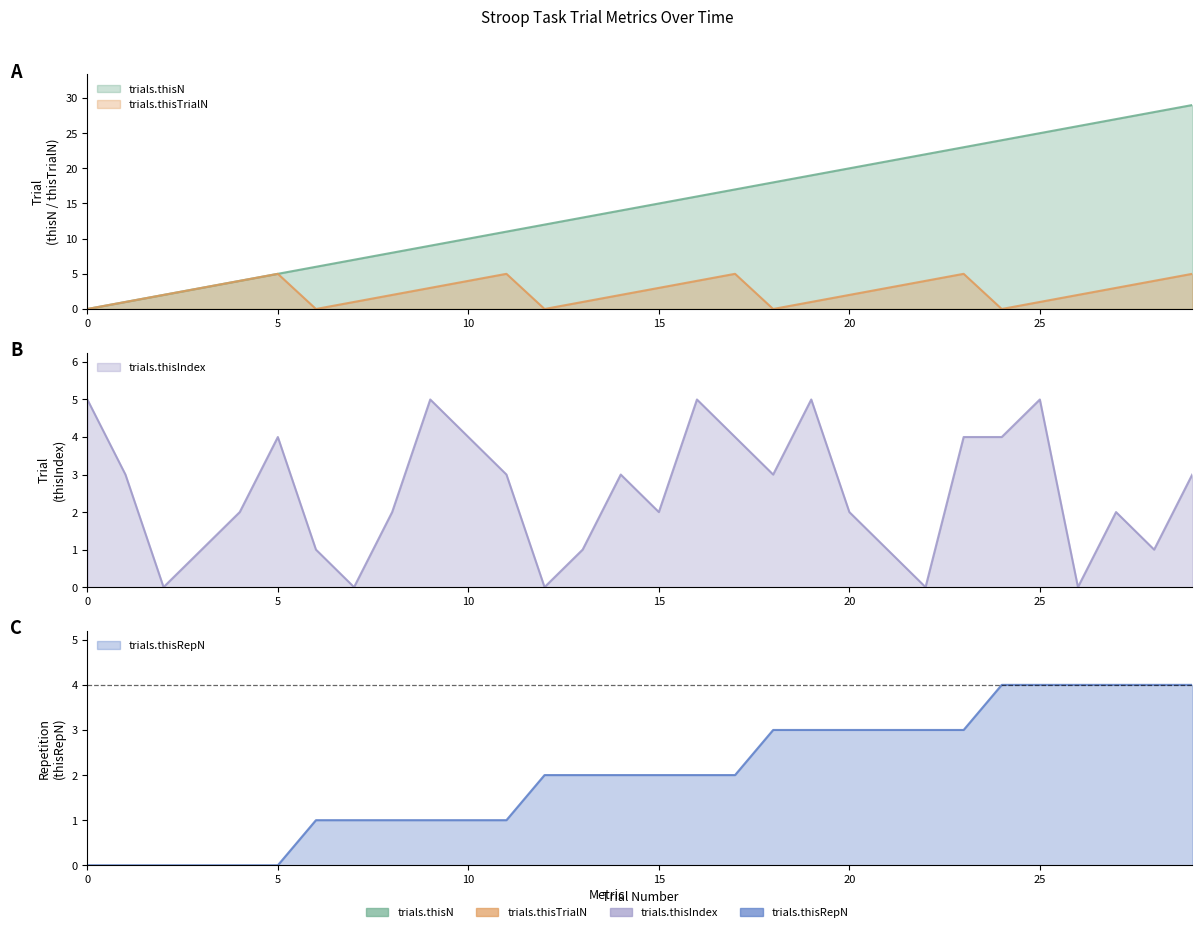

How many categories are shown in the chart?

30